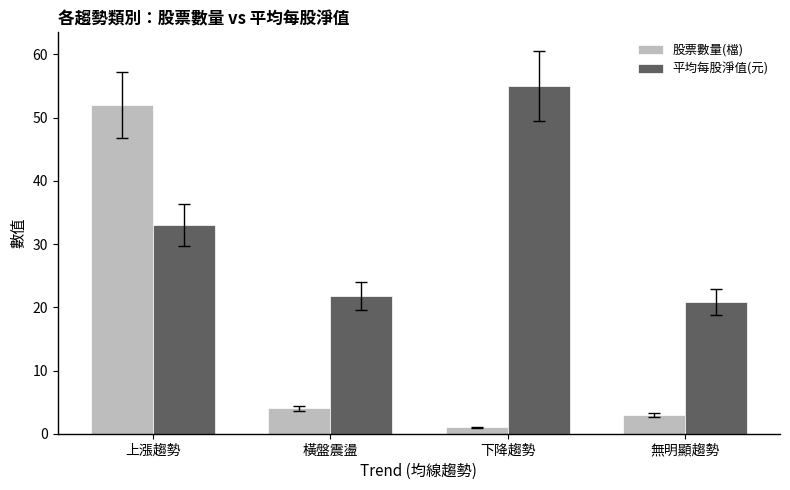

What are all the series names shown in the legend?

股票數量(檔), 平均每股淨值(元)